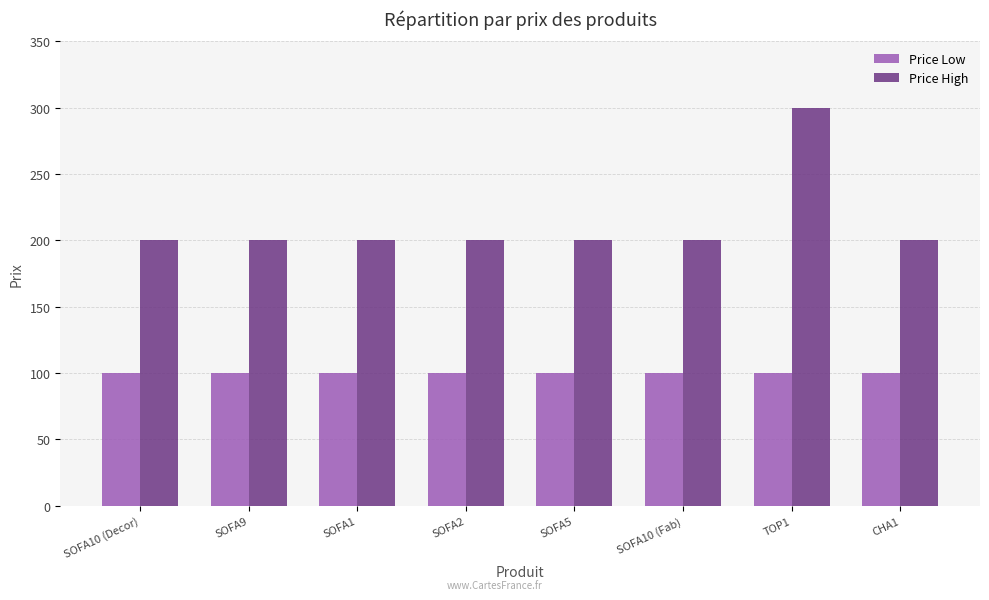

What is the sum of the Price High values at CHA1 and SOFA1?

400